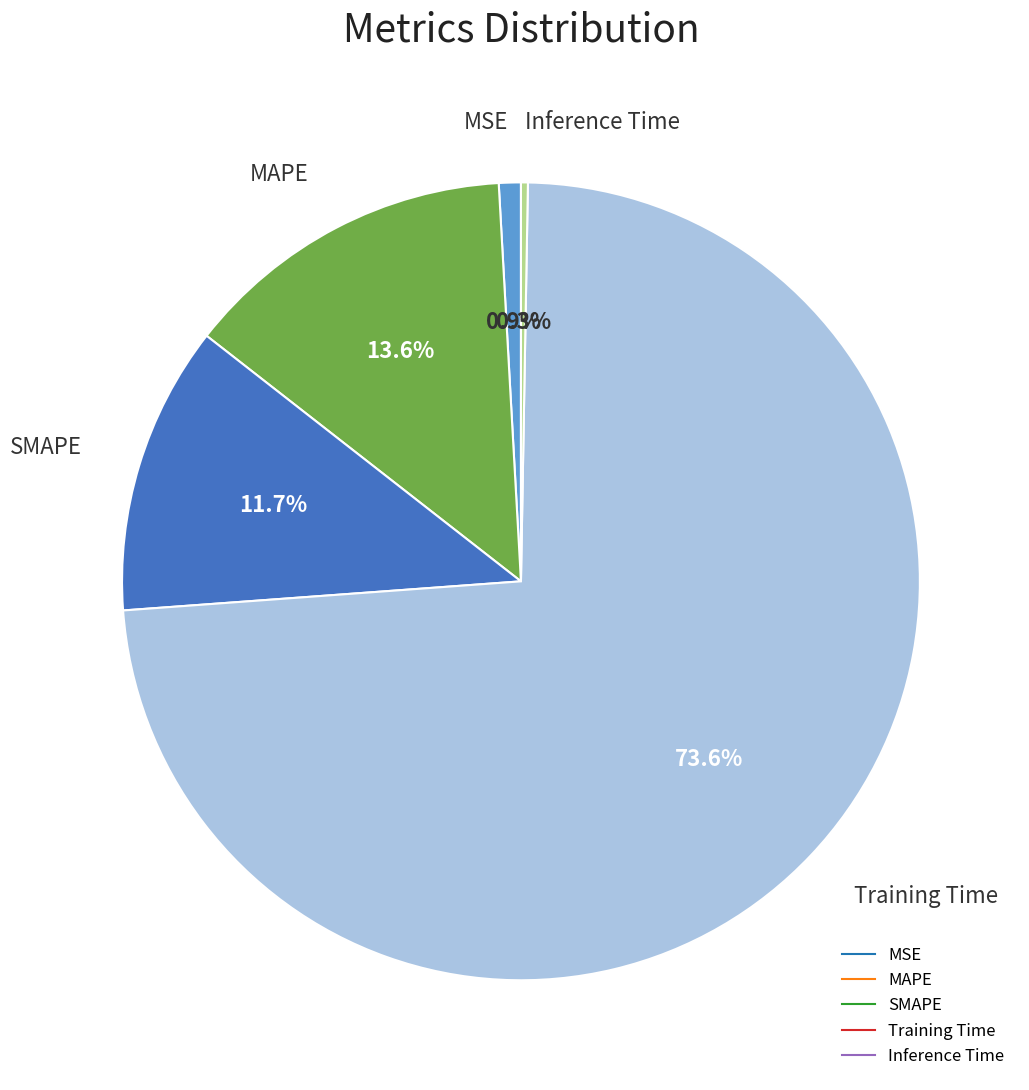

True or false: Inference Time accounts for 0% of the total.

True